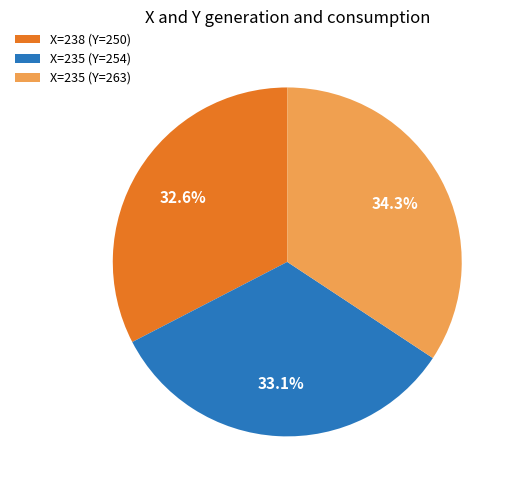

How many slices are in this pie chart?

3